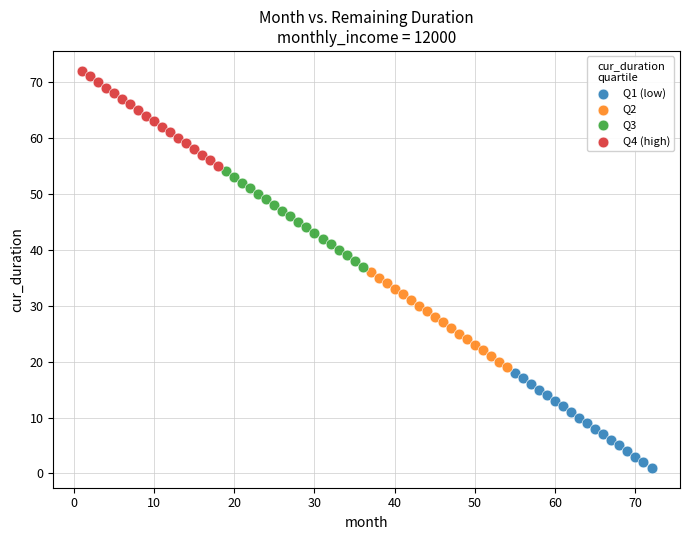

Which series reaches the maximum Y coordinate?

Q4 (high)